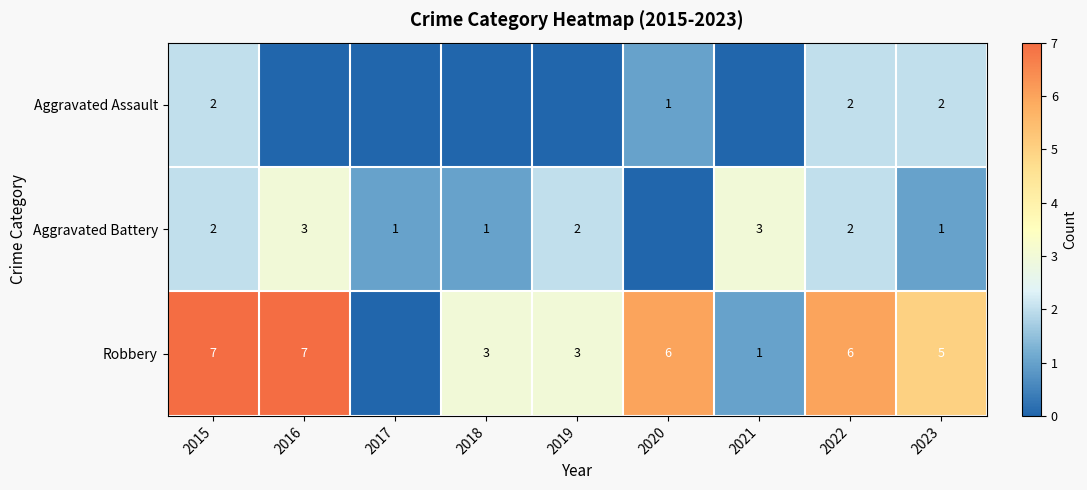

Count the number of categories in the chart.

9